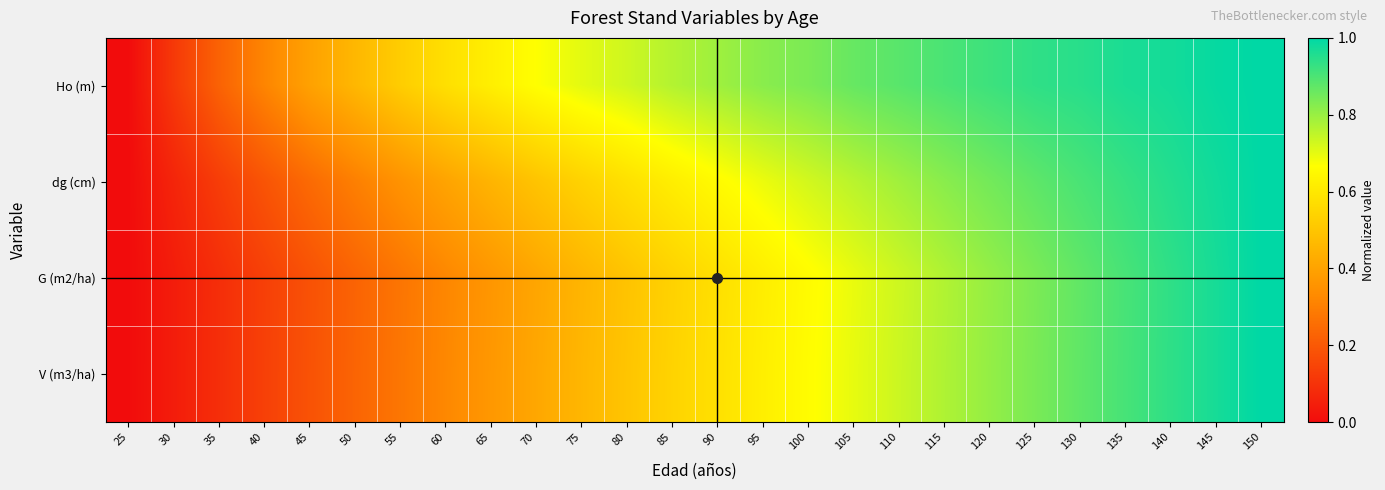

Reading left to right, what are all the values shown in this chart?

Ho (m): 25=0.0	30=0.1	35=0.2	40=0.3	45=0.4	50=0.5	55=0.5	60=0.6	65=0.6	70=0.7	75=0.7	80=0.7	85=0.8	90=0.8	95=0.8	100=0.8	105=0.9	110=0.9	115=0.9	120=0.9	125=0.9	130=0.9	135=1.0	140=1.0	145=1.0	150=1.0
dg (cm): 25=0.0	30=0.1	35=0.1	40=0.2	45=0.2	50=0.3	55=0.4	60=0.4	65=0.5	70=0.5	75=0.5	80=0.6	85=0.6	90=0.7	95=0.7	100=0.7	105=0.8	110=0.8	115=0.8	120=0.8	125=0.9	130=0.9	135=0.9	140=1.0	145=1.0	150=1.0
G (m2/ha): 25=0.0	30=0.0	35=0.1	40=0.1	45=0.2	50=0.2	55=0.3	60=0.3	65=0.4	70=0.4	75=0.5	80=0.5	85=0.5	90=0.6	95=0.6	100=0.7	105=0.7	110=0.7	115=0.8	120=0.8	125=0.8	130=0.9	135=0.9	140=0.9	145=1.0	150=1.0
V (m3/ha): 25=0.0	30=0.0	35=0.1	40=0.1	45=0.2	50=0.2	55=0.3	60=0.3	65=0.4	70=0.4	75=0.5	80=0.5	85=0.5	90=0.6	95=0.6	100=0.7	105=0.7	110=0.7	115=0.8	120=0.8	125=0.8	130=0.9	135=0.9	140=0.9	145=1.0	150=1.0